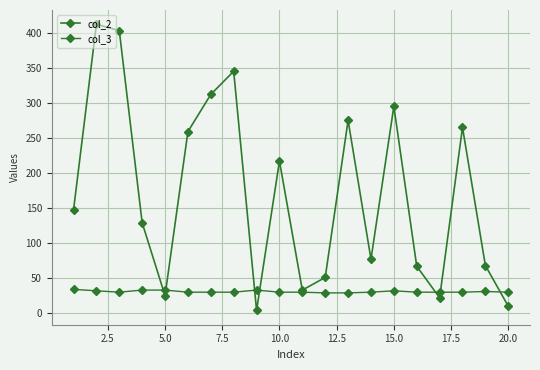

Count the number of data series in this chart.

2